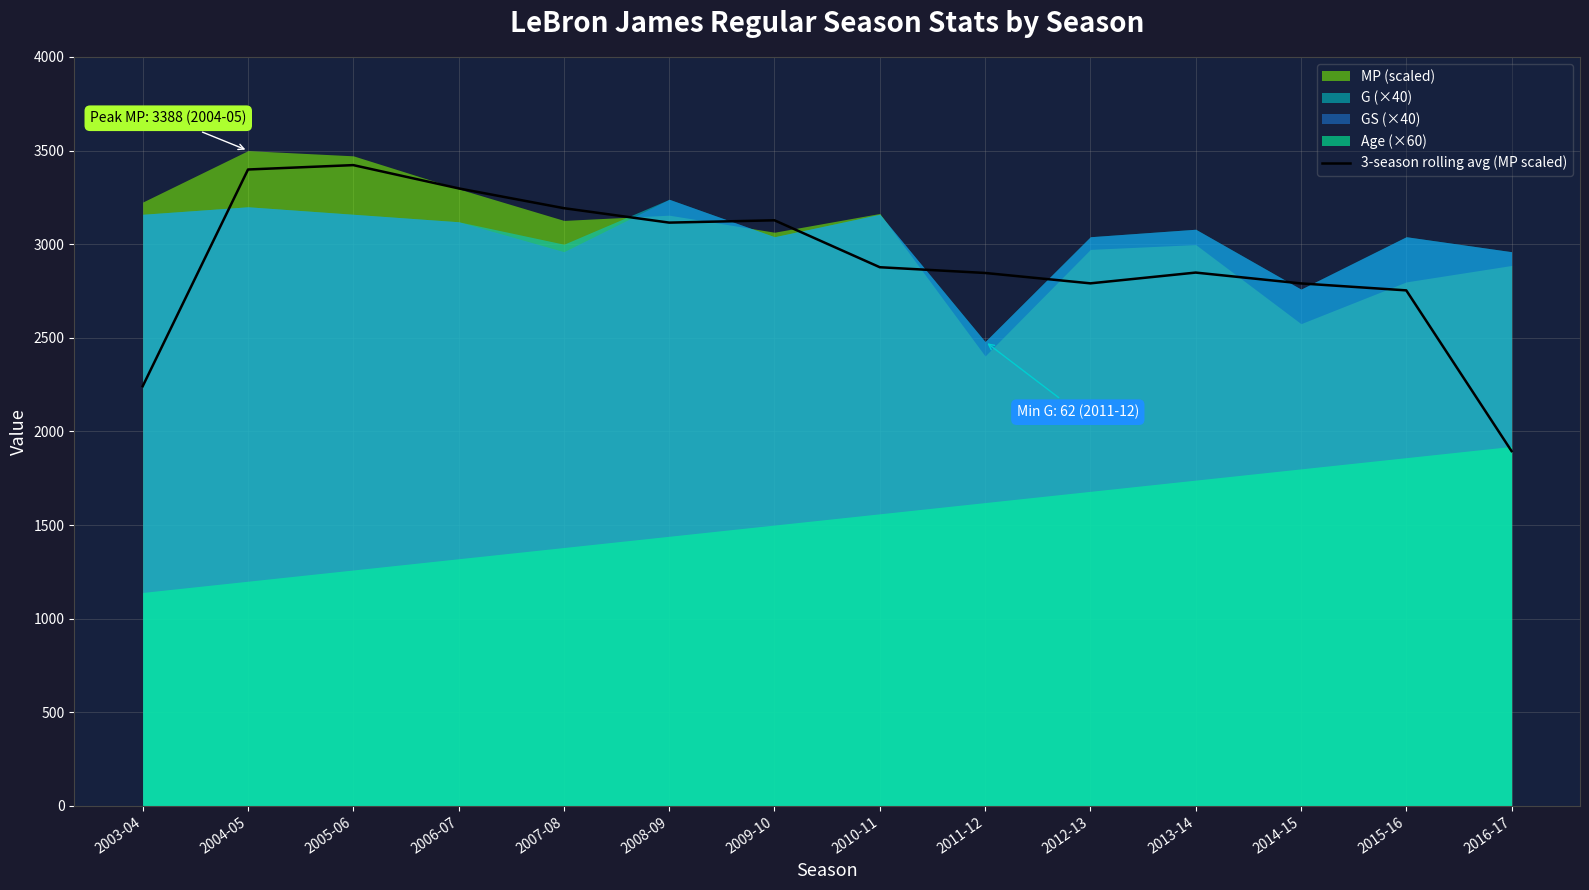

At which label does 3-season rolling avg (MP scaled) reach its minimum?

2016-17